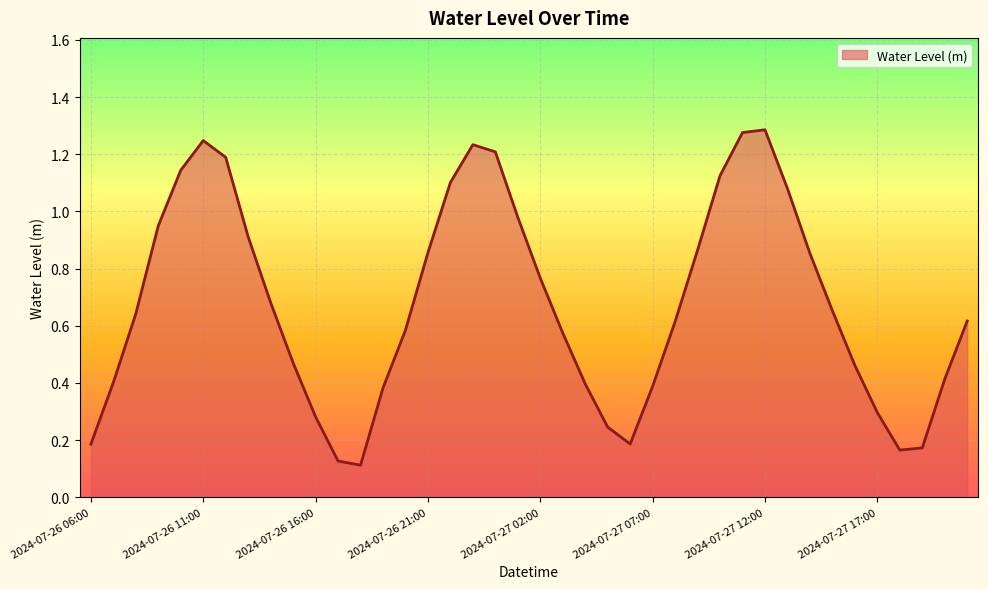

Does the chart display data point markers on the line(s)?

No